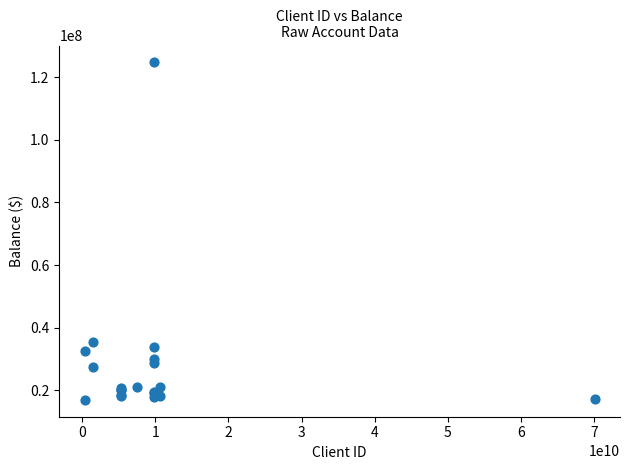

What Y value in the scatter plot is closest to 70828795?

35581962